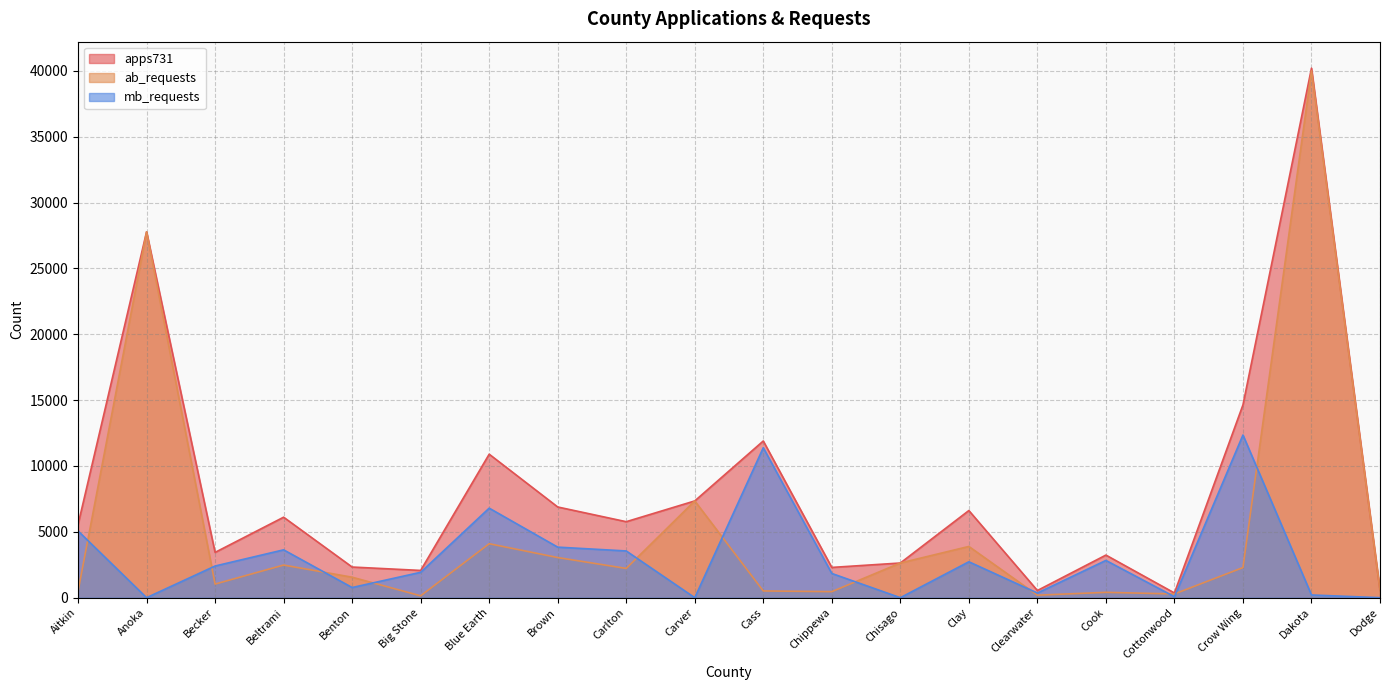

Is the value of mb_requests at Big Stone greater than the value of apps731 at Dodge?

Yes